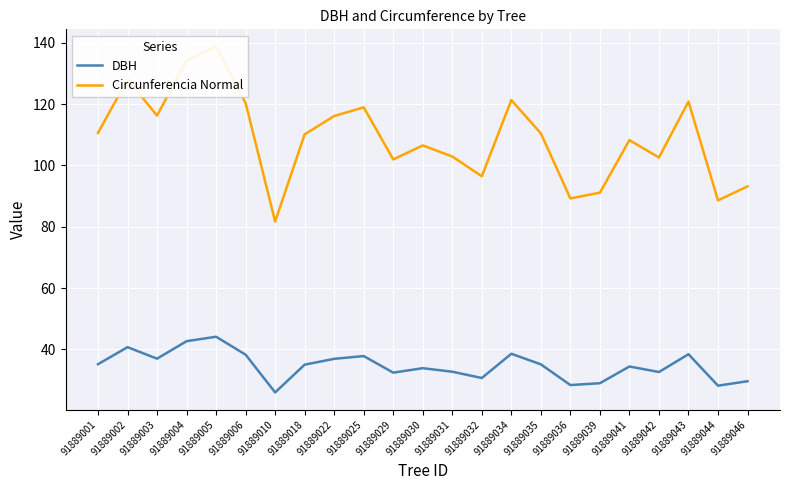

Reading left to right, extract all data points from this chart.

DBH: 91889001=35.2	91889002=40.8	91889003=37.0	91889004=42.7	91889005=44.1	91889006=38.3	91889010=26.0	91889018=35.0	91889022=37.0	91889025=37.9	91889029=32.5	91889030=33.9	91889031=32.8	91889032=30.7	91889034=38.6	91889035=35.1	91889036=28.4	91889039=29.0	91889041=34.5	91889042=32.6	91889043=38.5	91889044=28.2	91889046=29.6
Circunferencia Normal: 91889001=110.6	91889002=128.0	91889003=116.2	91889004=134.2	91889005=138.7	91889006=120.3	91889010=81.7	91889018=110.1	91889022=116.1	91889025=118.9	91889029=101.9	91889030=106.5	91889031=102.9	91889032=96.5	91889034=121.3	91889035=110.4	91889036=89.2	91889039=91.1	91889041=108.2	91889042=102.6	91889043=120.8	91889044=88.6	91889046=93.2